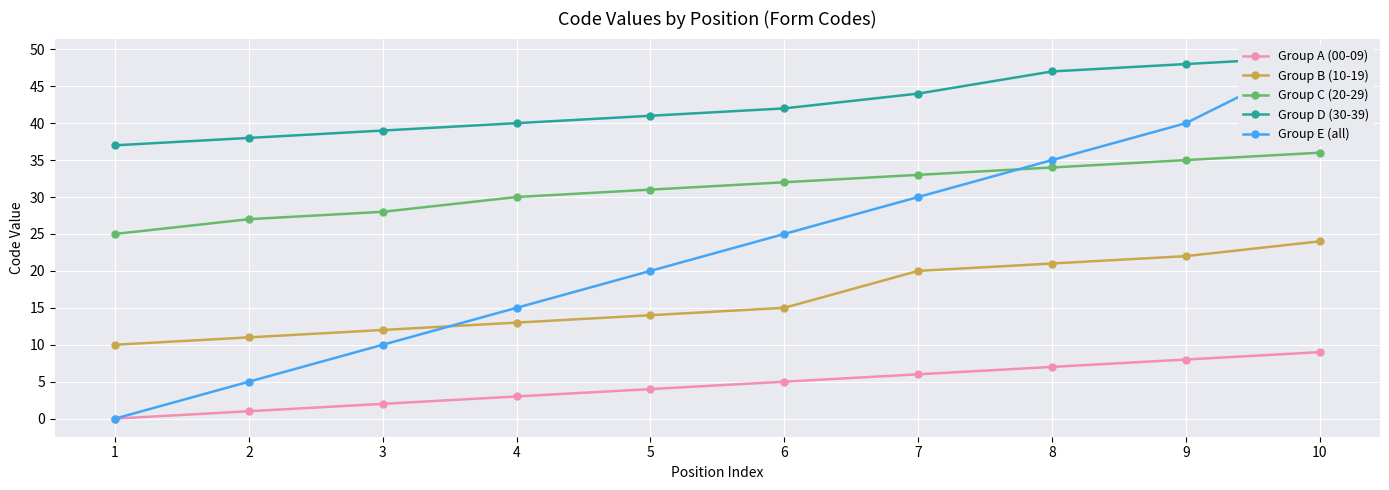

What are all the series names shown in the legend?

Group A (00-09), Group B (10-19), Group C (20-29), Group D (30-39), Group E (all)